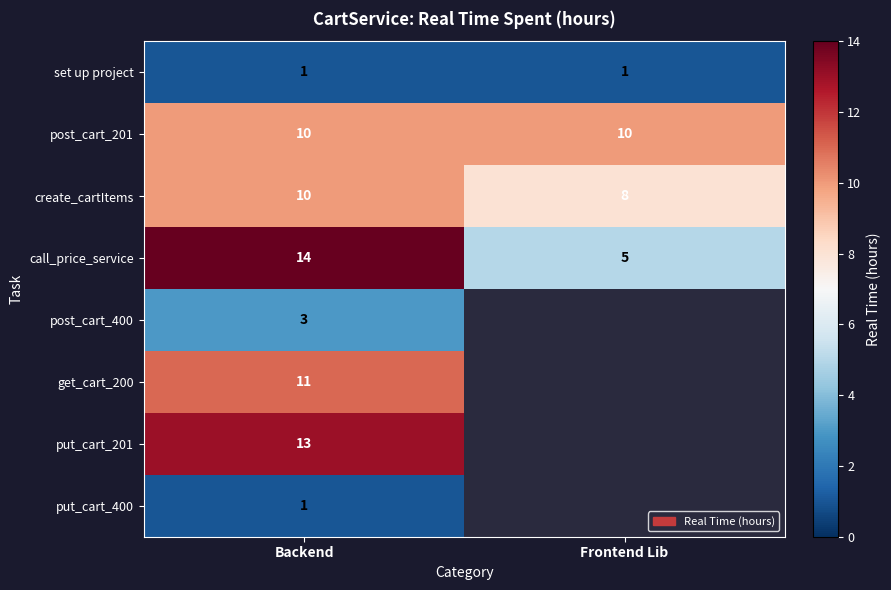

The create_cartItems series shows 3 at Frontend Lib. True or false?

False